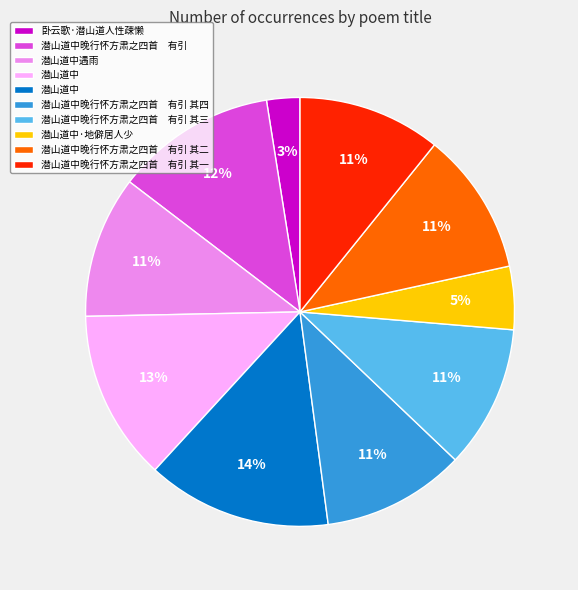

To the nearest percent, what is the difference between the largest and smallest slice percentages?

11%